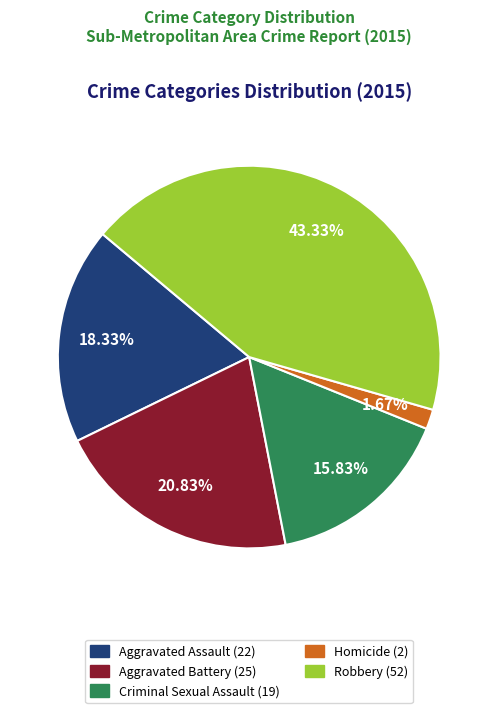

How much of the chart is everything except Aggravated Assault?

81.7%